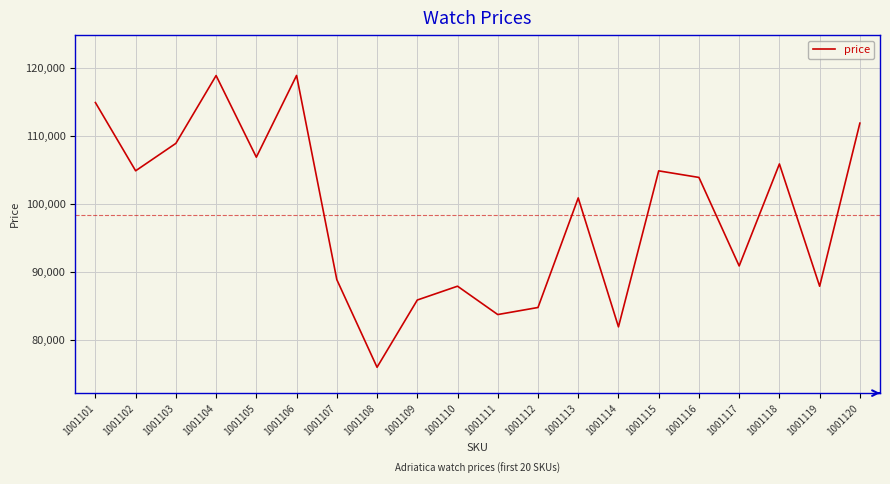

What is the change in value from 1001102 to 1001110?

-16970